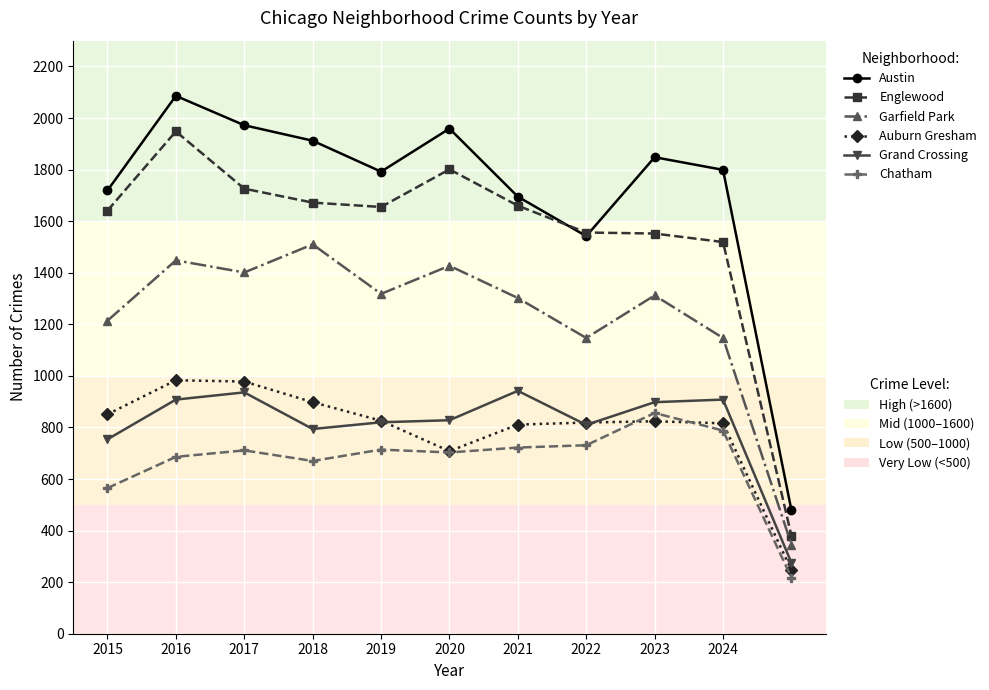

What is the greatest value displayed?

2086